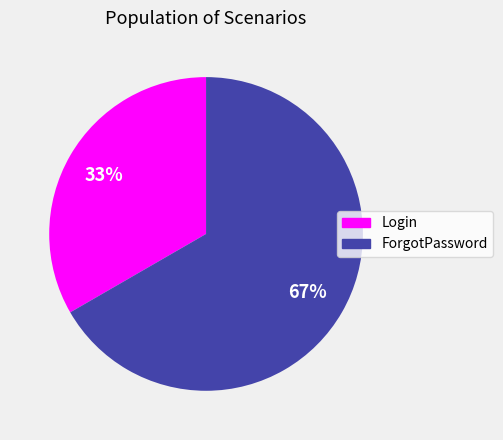

What percentage is the Login slice, to the nearest percent?

33%